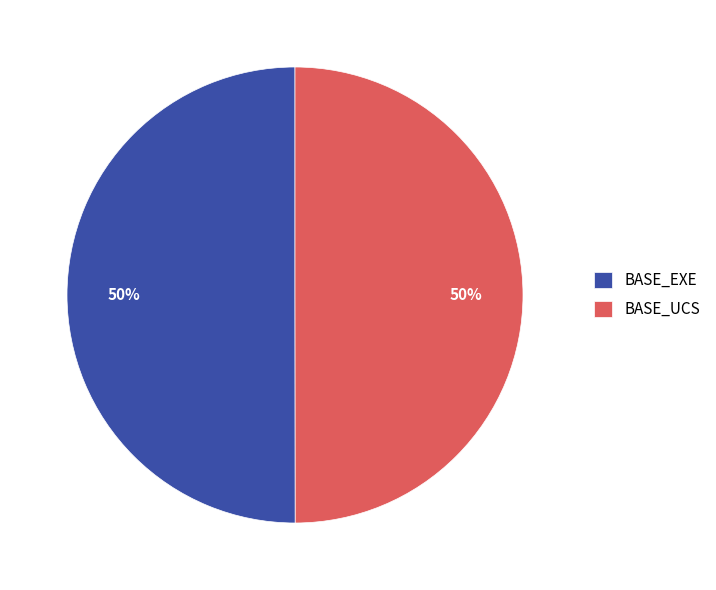

Approximately how many times larger is the value at BASE_UCS compared to BASE_EXE?

1.0